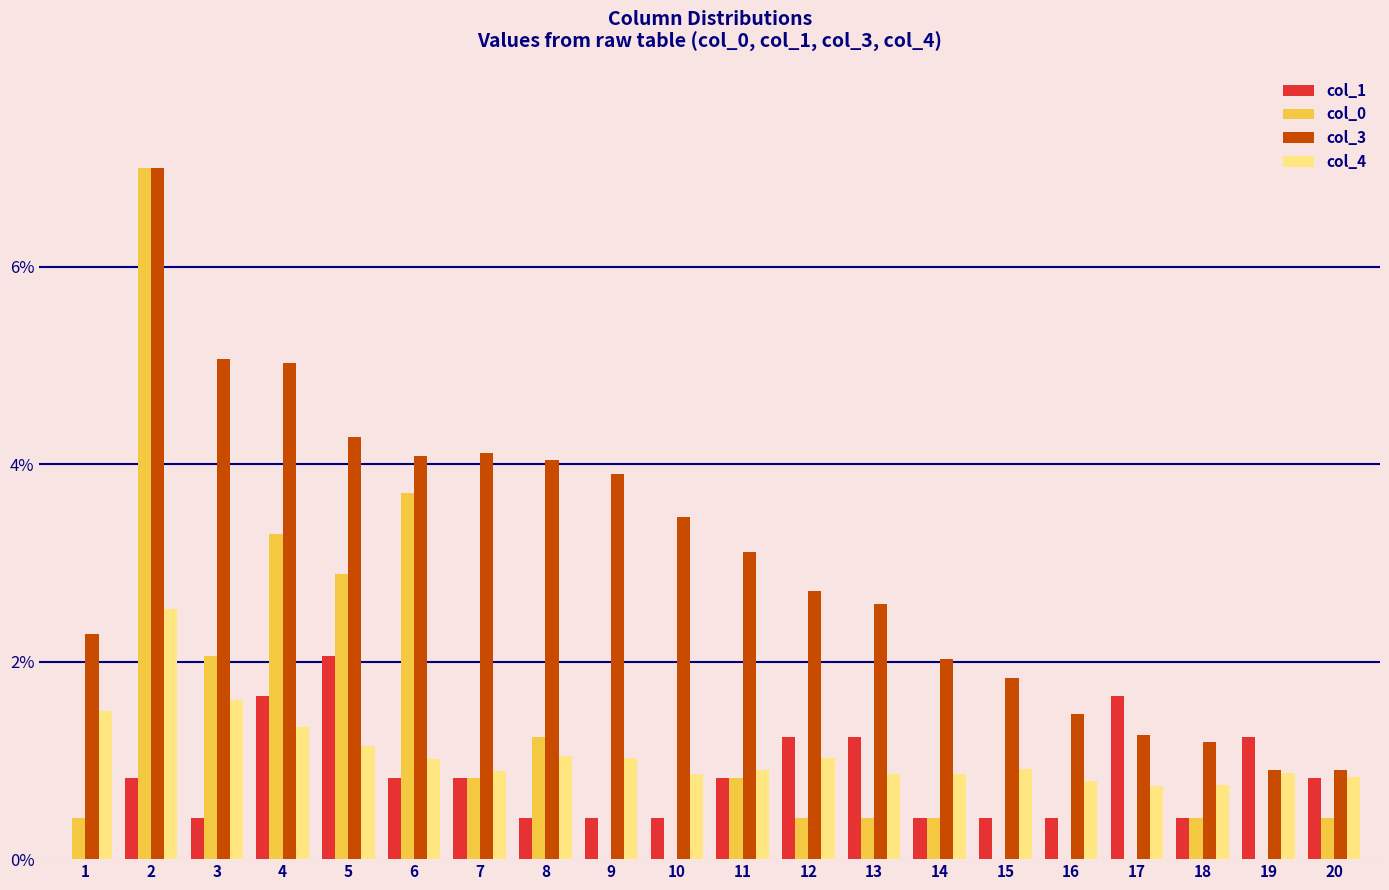

Which series changed the most between 10 and 20?

col_3